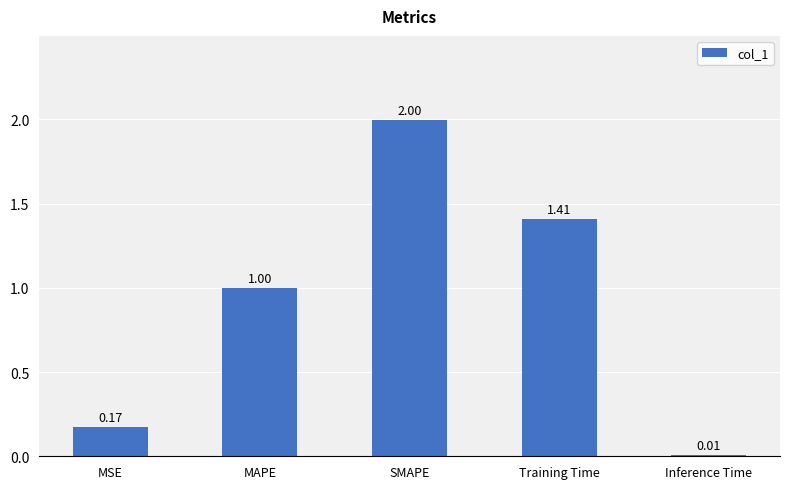

Are the bars horizontal?

No